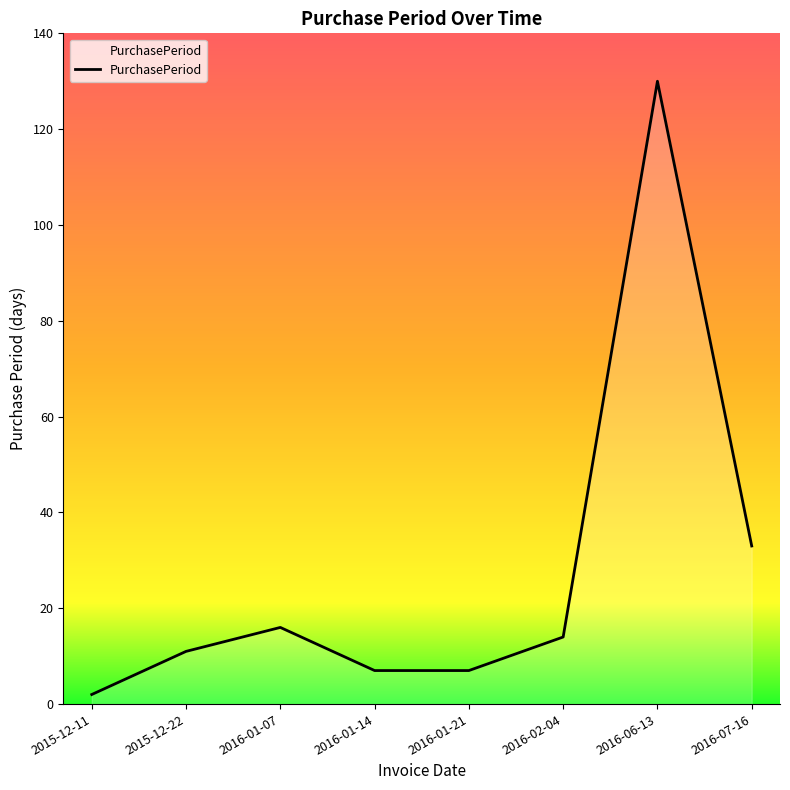

Reading right to left, what are all the values shown in this chart?

2016-07-16=33	2016-06-13=130	2016-02-04=14	2016-01-21=7	2016-01-14=7	2016-01-07=16	2015-12-22=11	2015-12-11=2